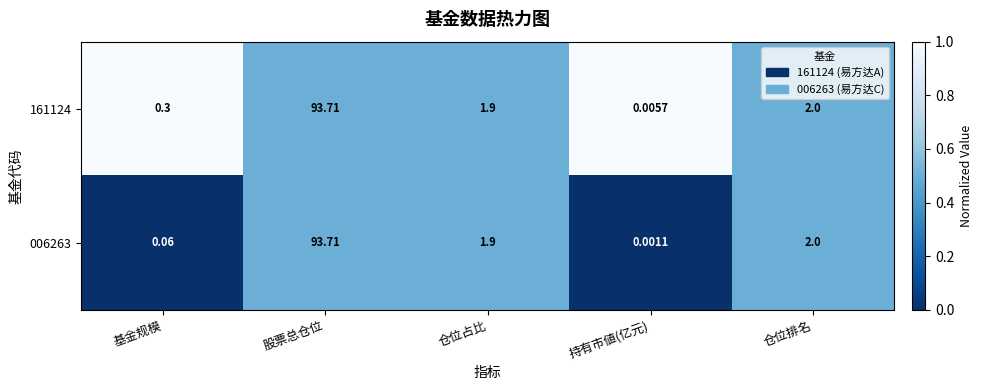

How many distinct data groups are displayed?

2